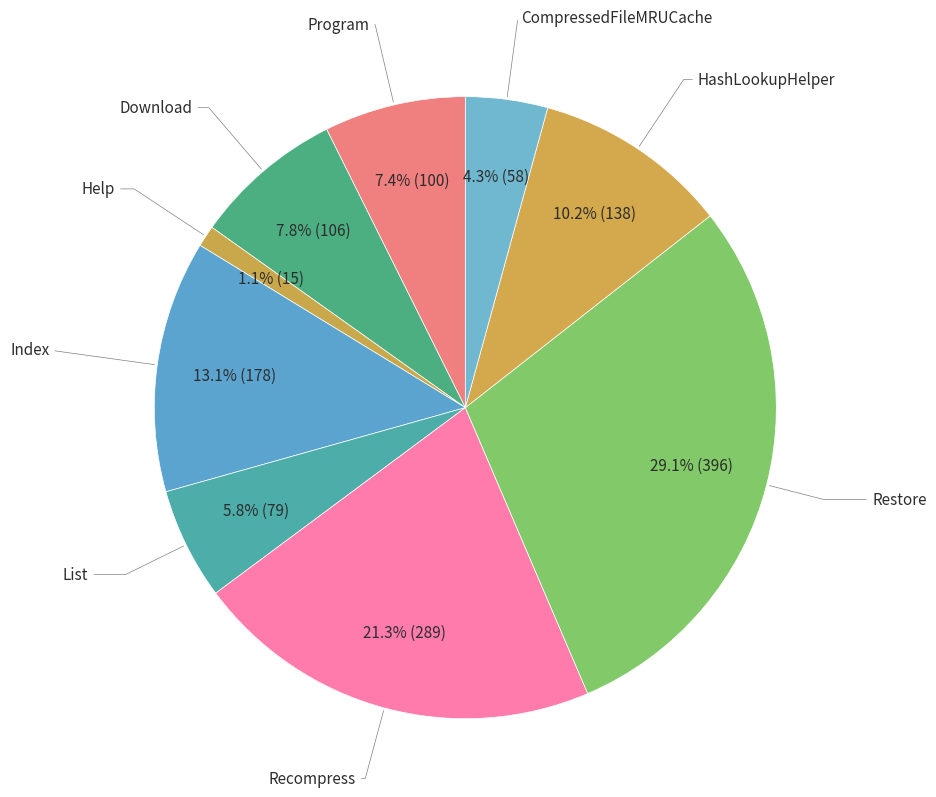

Does Restore account for over 50% of the chart?

No